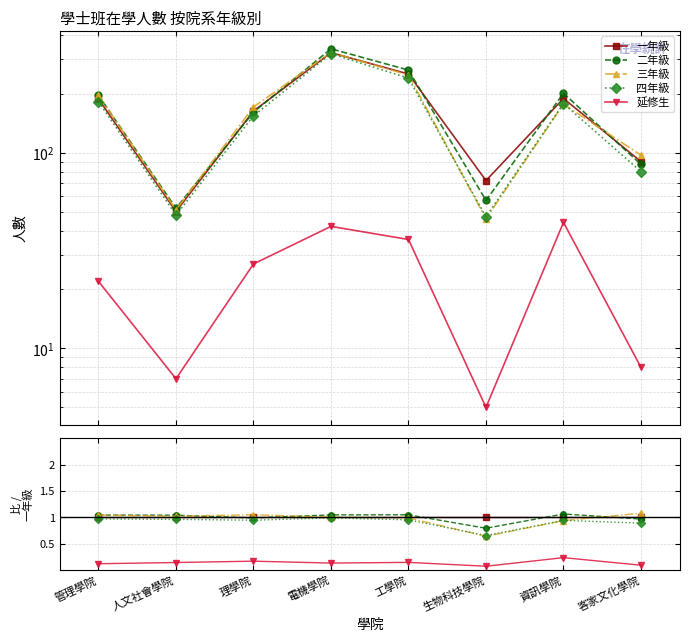

True or false: 一年級 has a value of 0.4 at 客家文化學院.

False